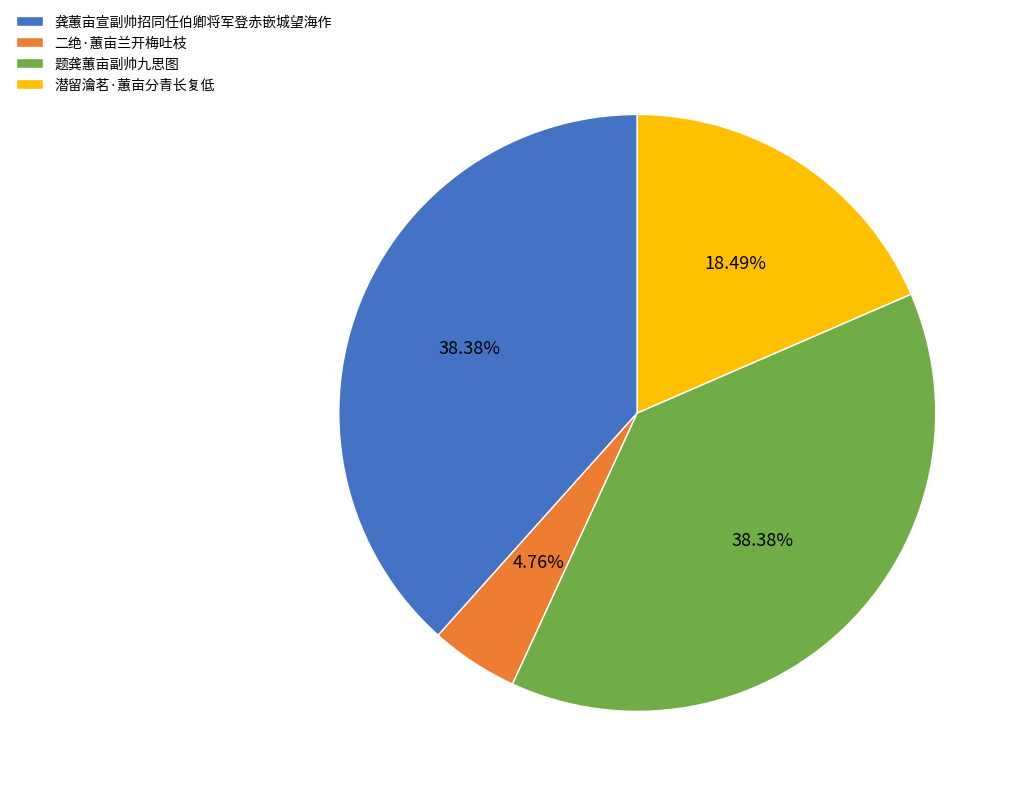

True or false: 二绝·蕙亩兰开梅吐枝 accounts for 5% of the total.

True